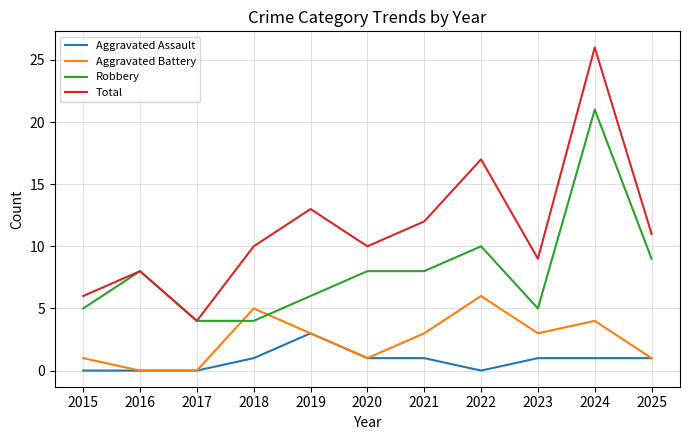

At which category is the sum across all series the highest?

2024